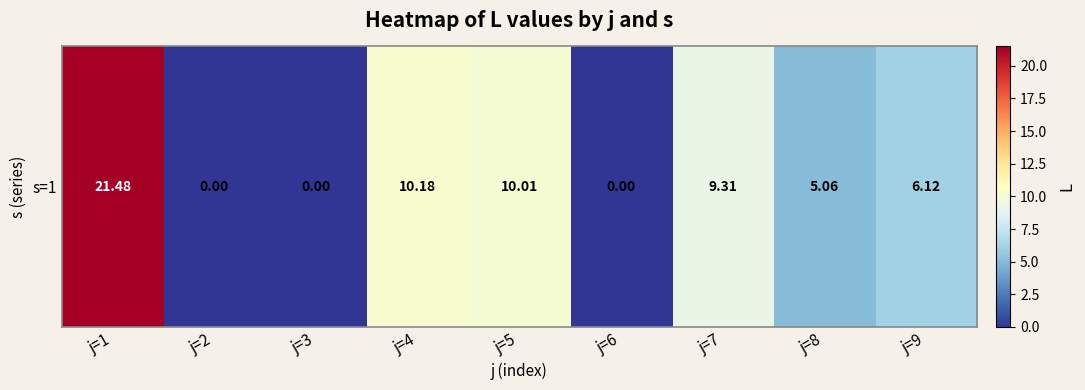

Between j=5 and j=8, which is larger?

j=5